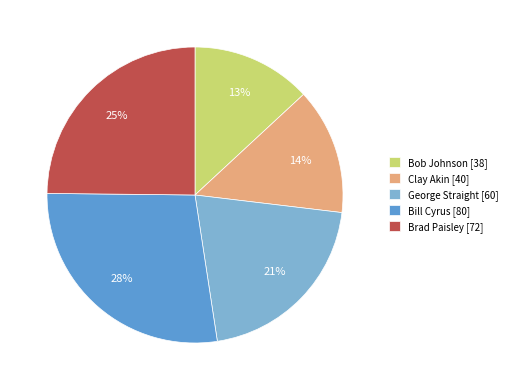

Is there a majority slice in this chart?

No